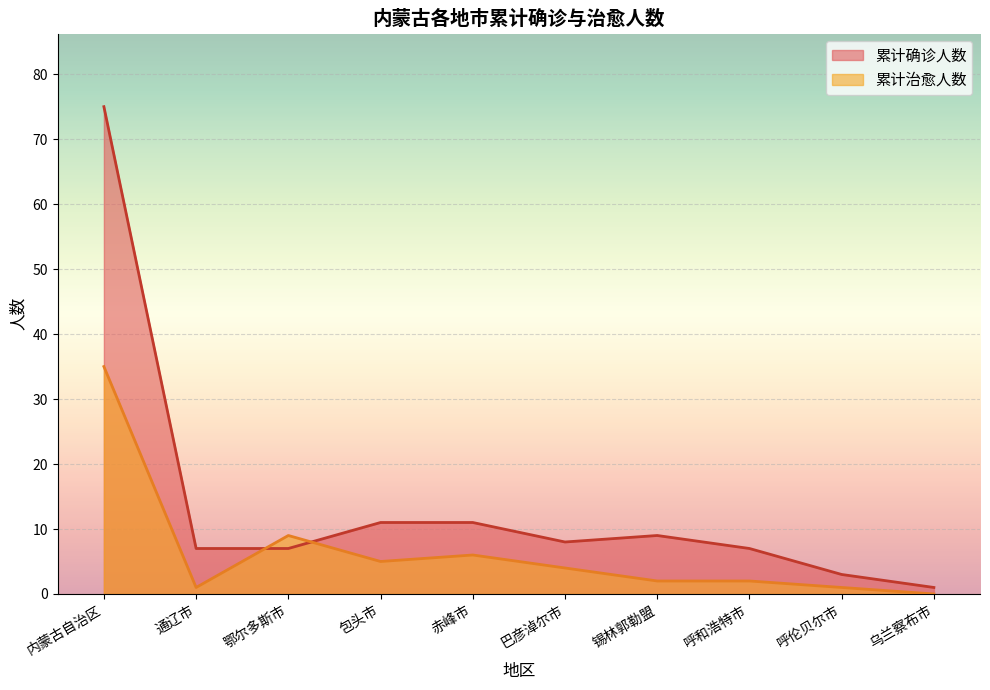

At how many categories does at least one series exceed 23?

1